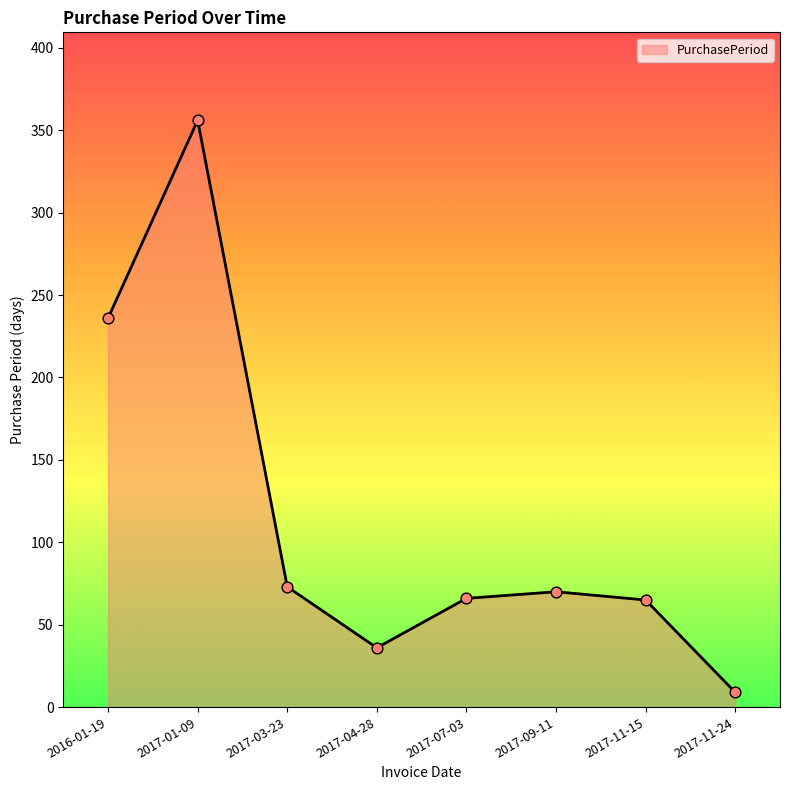

Approximately how many times larger is the value at 2017-11-15 compared to 2016-01-19?

0.3